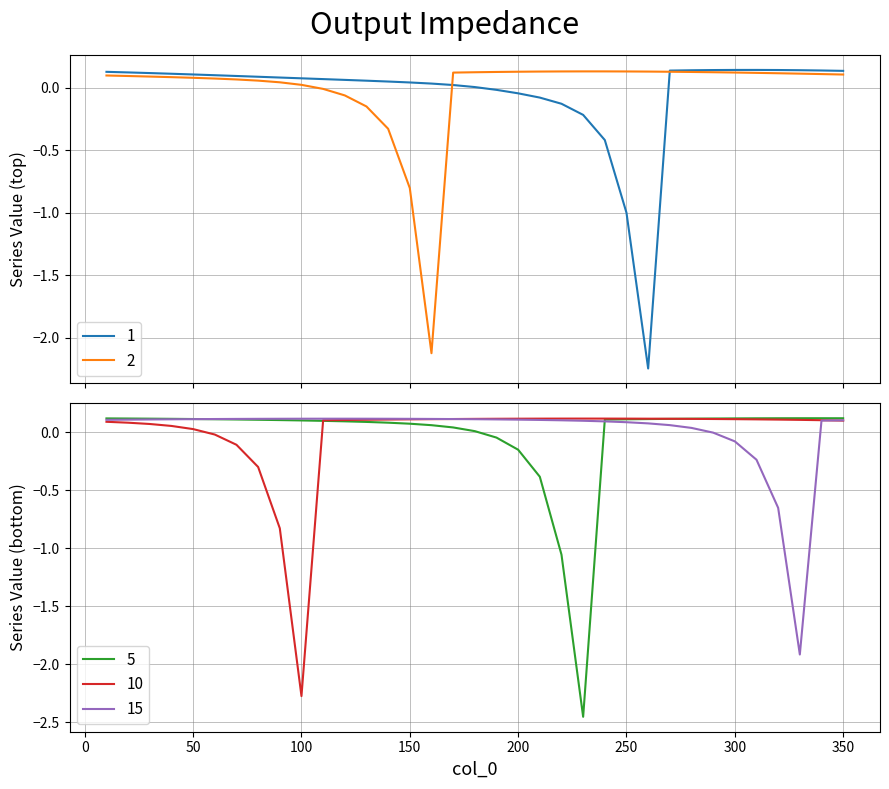

Where does the 1 series first go above 0?

10